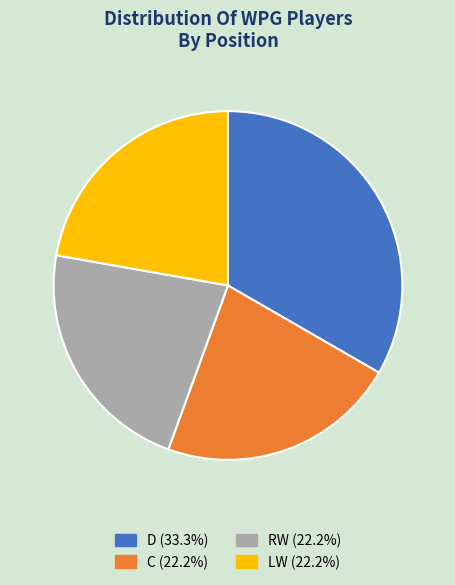

Is there any slice that represents more than half of the pie?

No